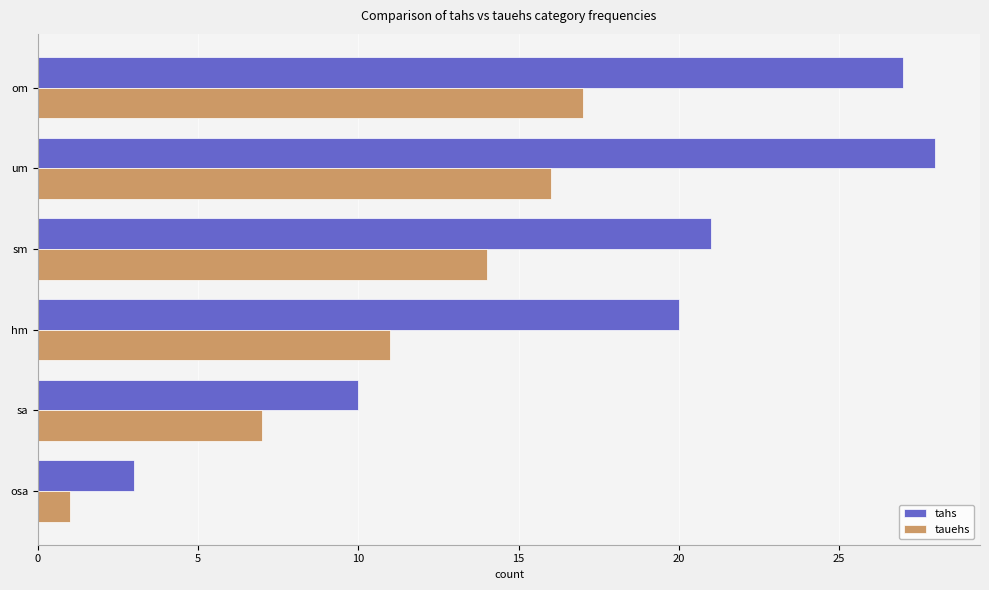

Read the tauehs value at sa.

7